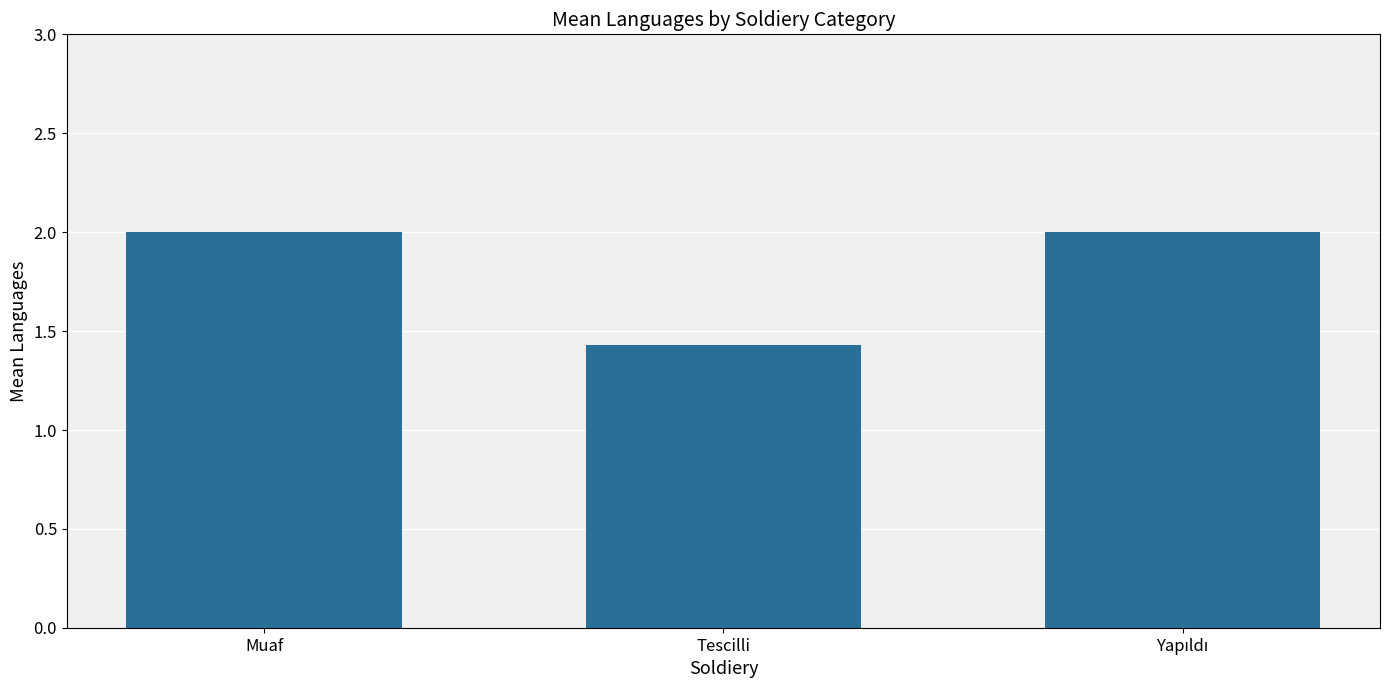

How many bars are there in total?

3